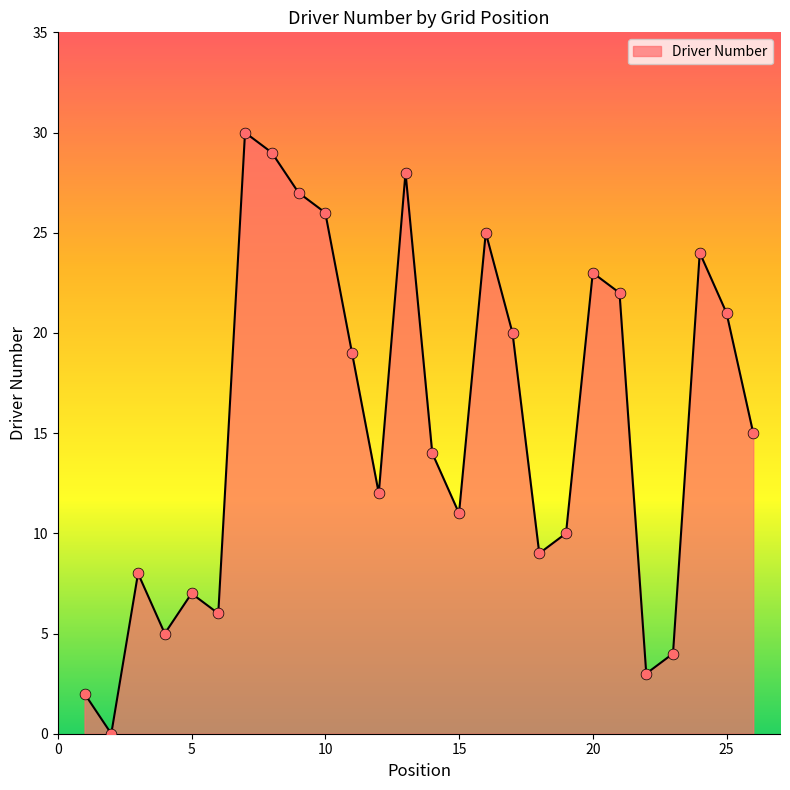

What is the greatest value displayed?

30